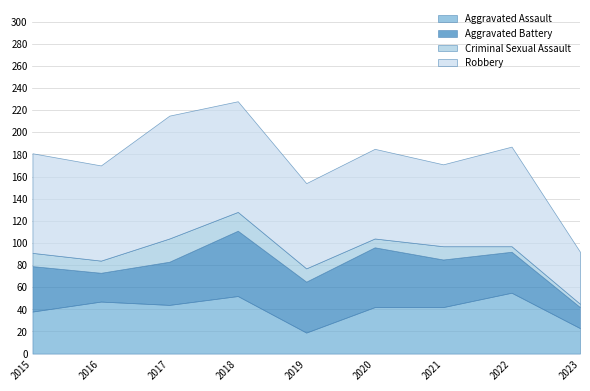

How many interior local valleys does the Criminal Sexual Assault series have?

2